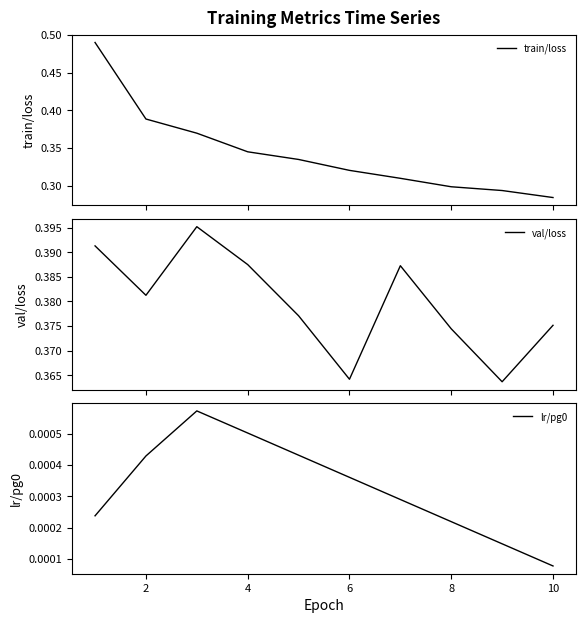

The value of lr/pg0 at 4 is 0.0. True or false?

False